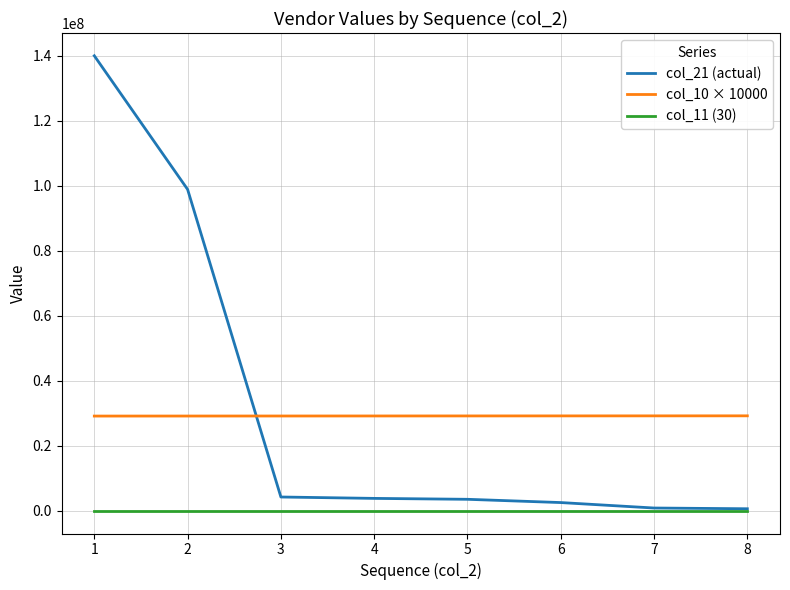

At how many categories does at least one series exceed 131162229?

1